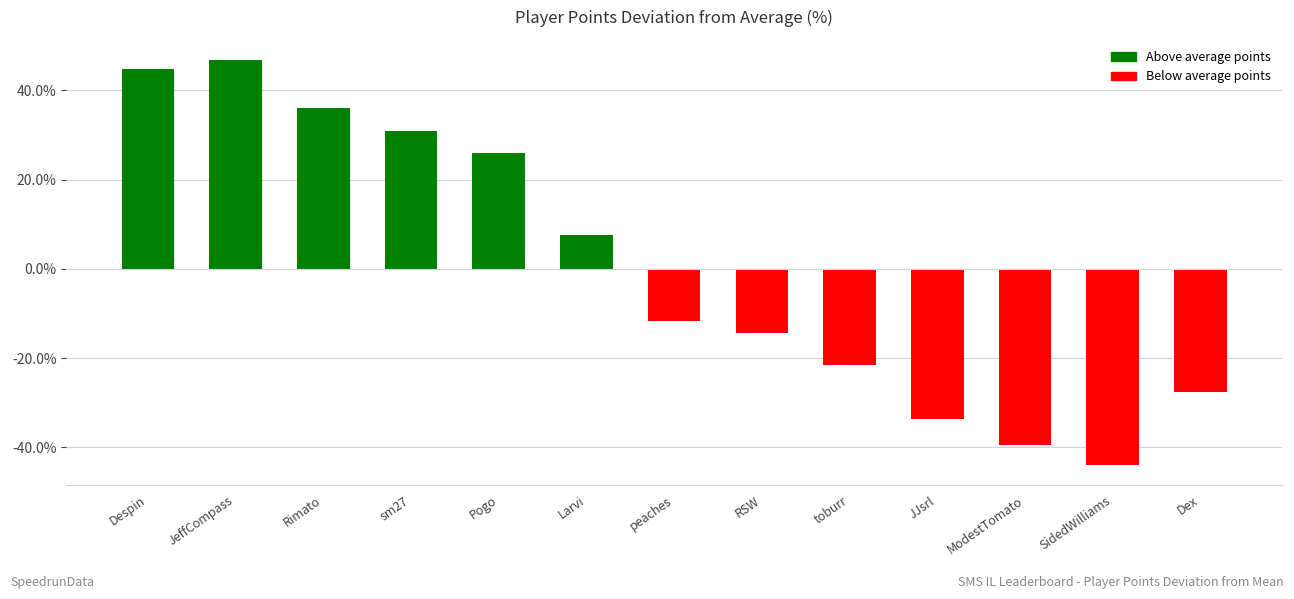

The chart shows a value of 20.1 at Rimato. True or false?

False